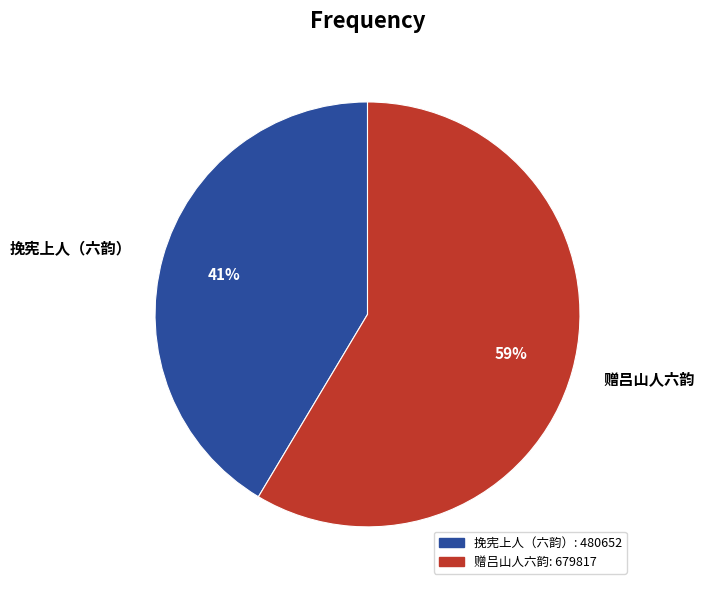

To the nearest percent, what is the combined percentage of 挽宪上人（六韵） and 赠吕山人六韵?

100%